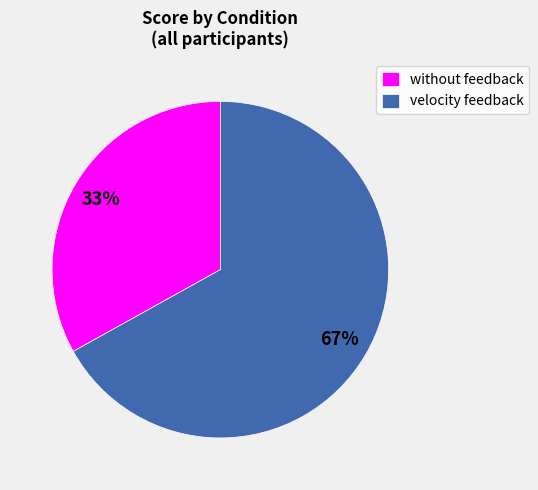

True or false: without feedback accounts for 33% of the total.

True